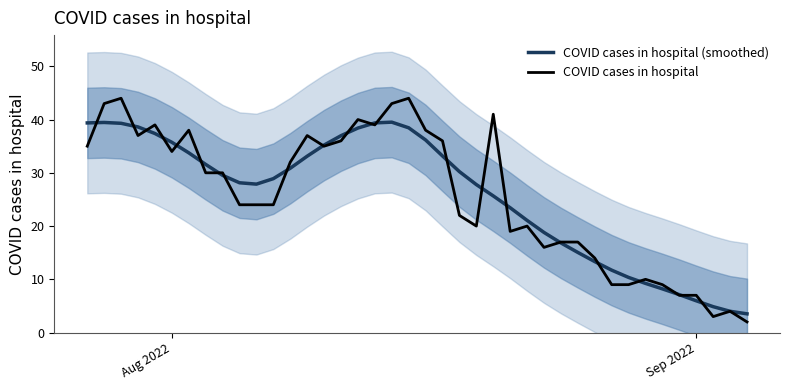

What is the sum of all COVID cases in hospital values?

1028.0